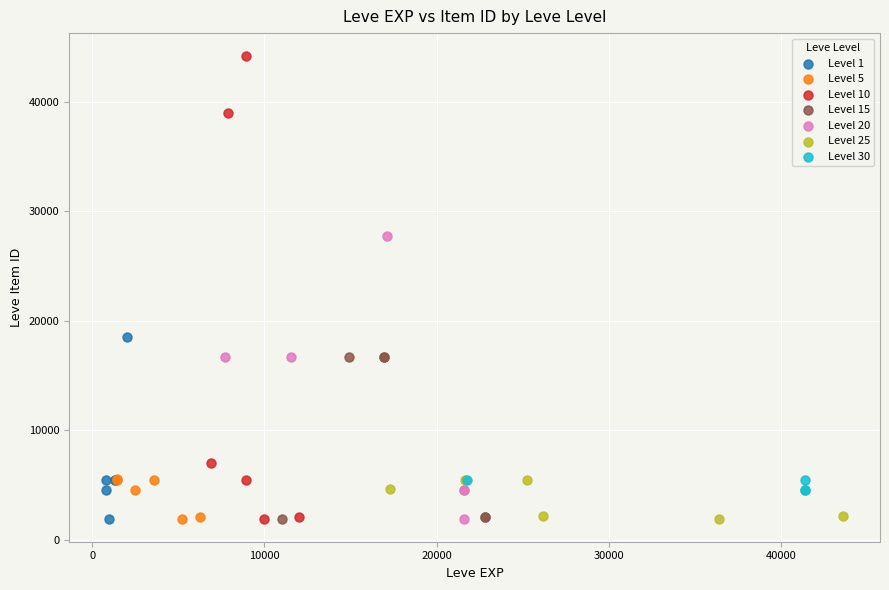

Which series contains the highest Y value?

Level 10